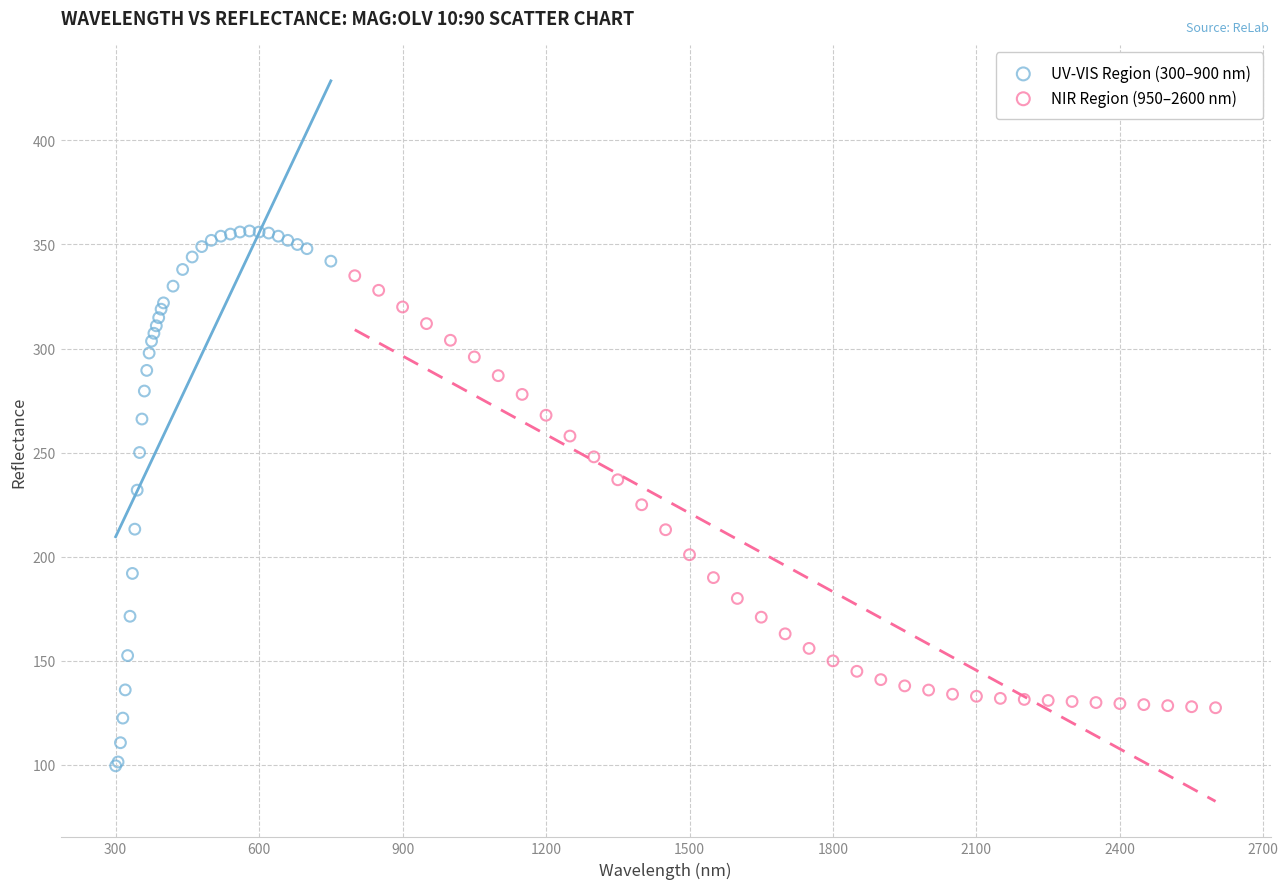

Which series contains the highest Y value?

UV-VIS Region (300–900 nm)